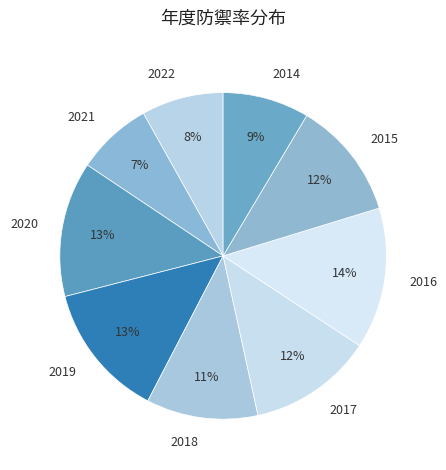

Does any single category account for the majority?

No